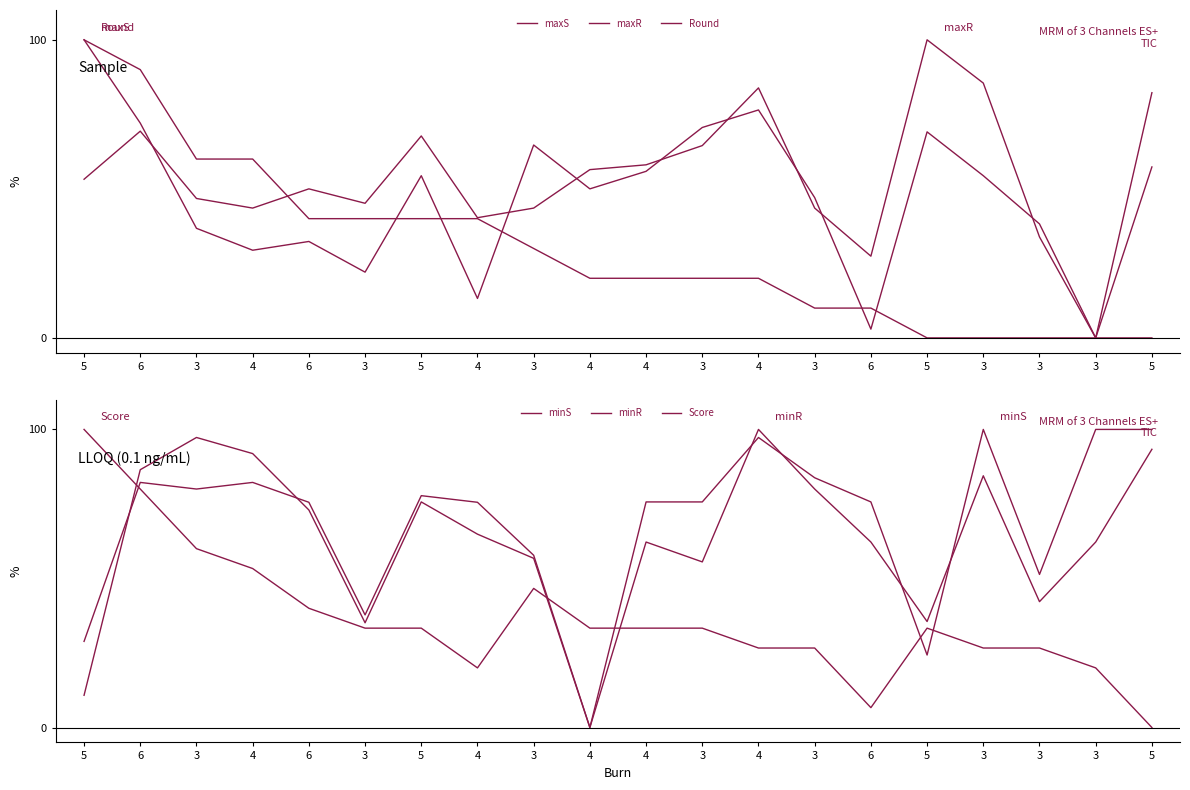

At which label does maxR reach its minimum?

3